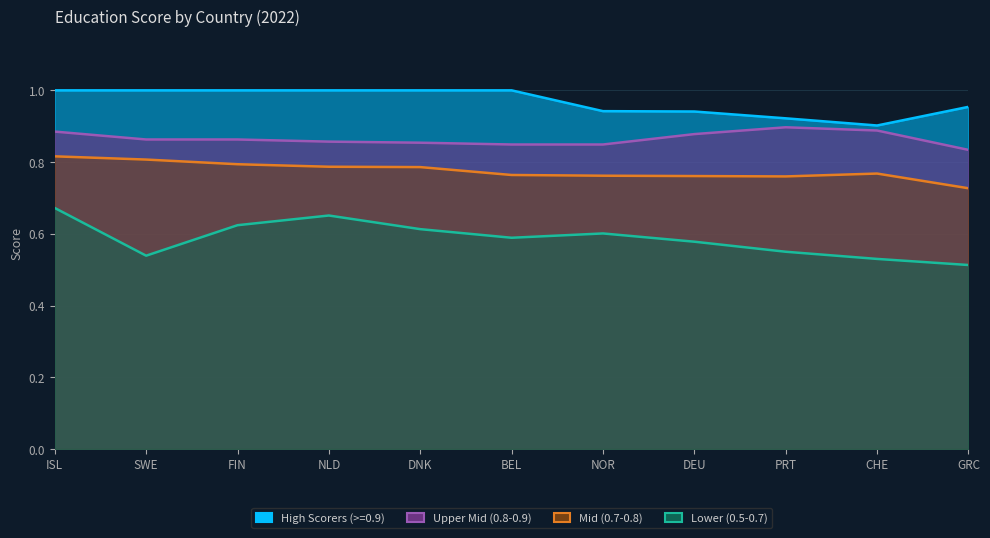

Which series has the largest total across all categories?

High Scorers (>=0.9)